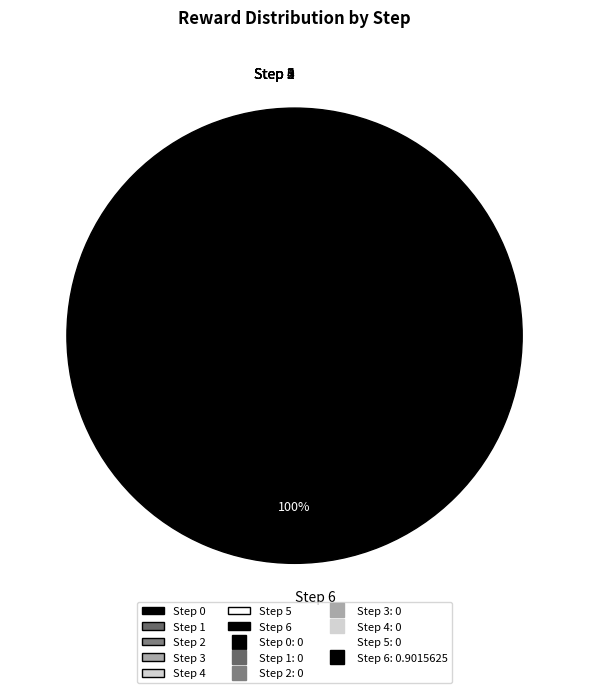

Is there a majority slice in this chart?

Yes